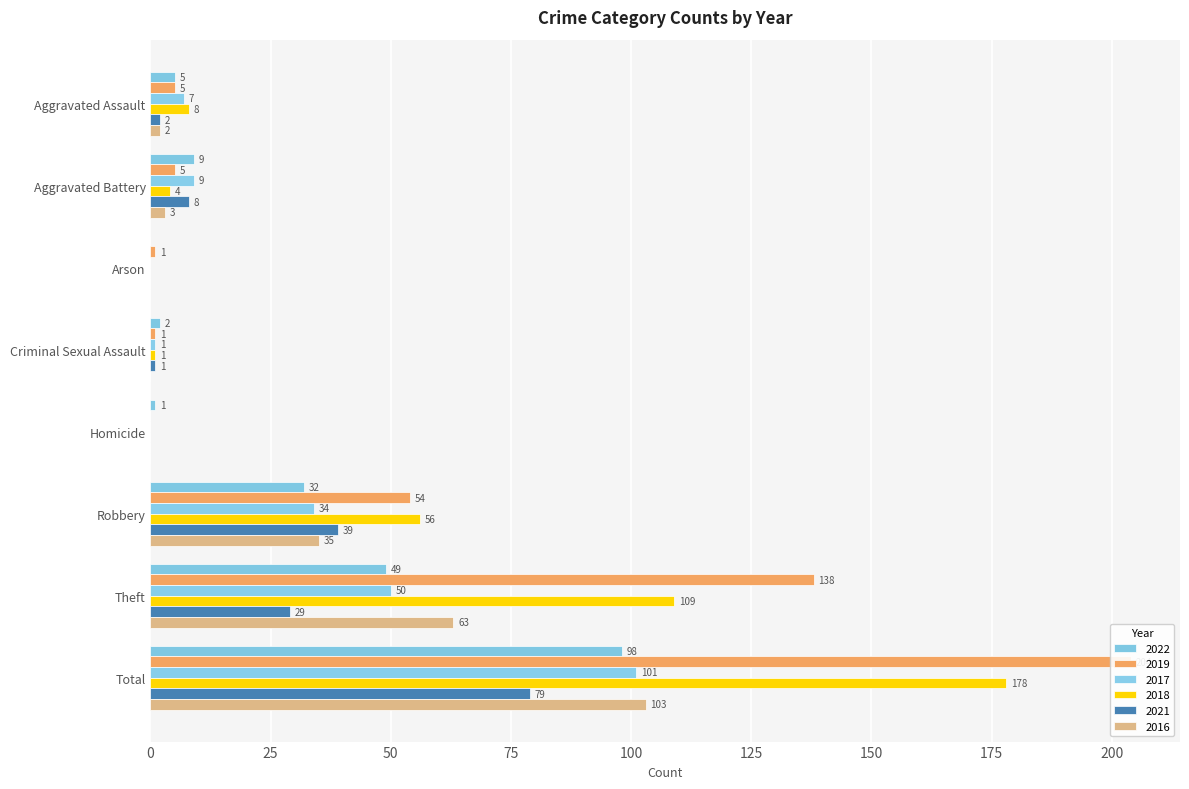

How many groups of bars are there?

8